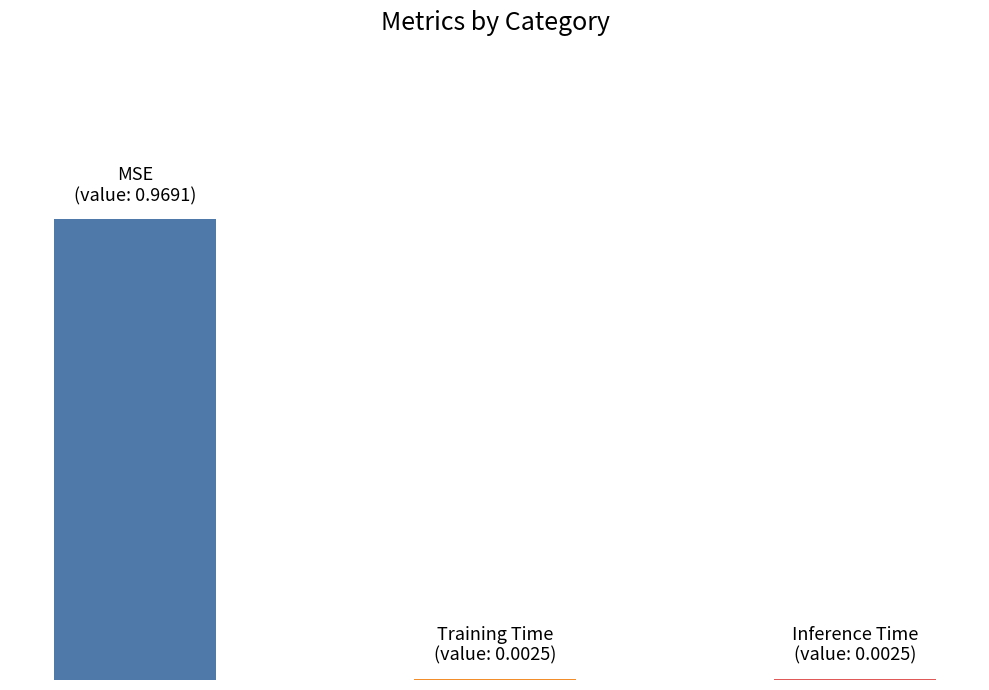

What is the average value?

0.3